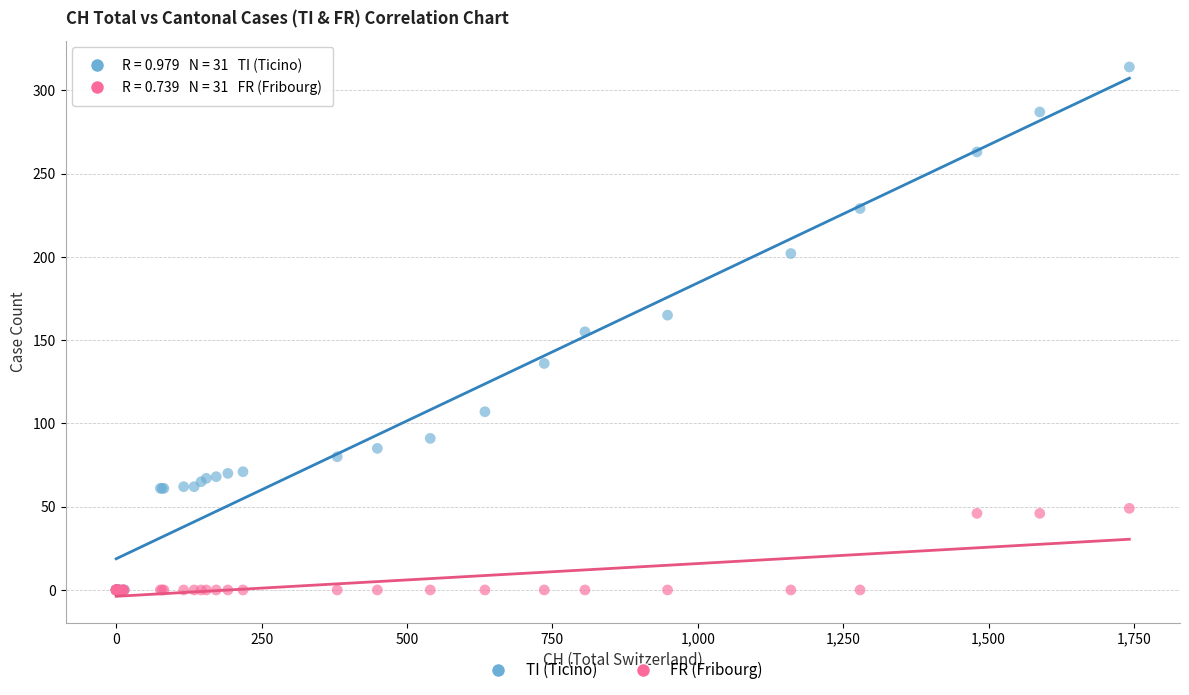

Which series reaches the maximum Y coordinate?

TI (Ticino)